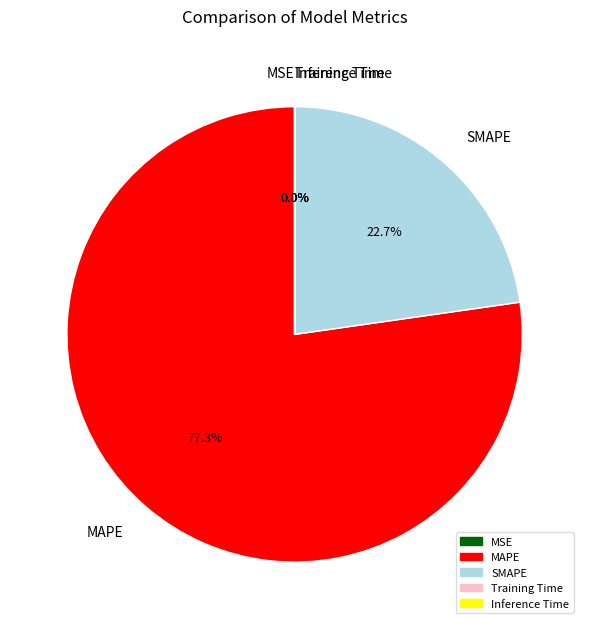

What is the largest slice in the pie chart?

MAPE